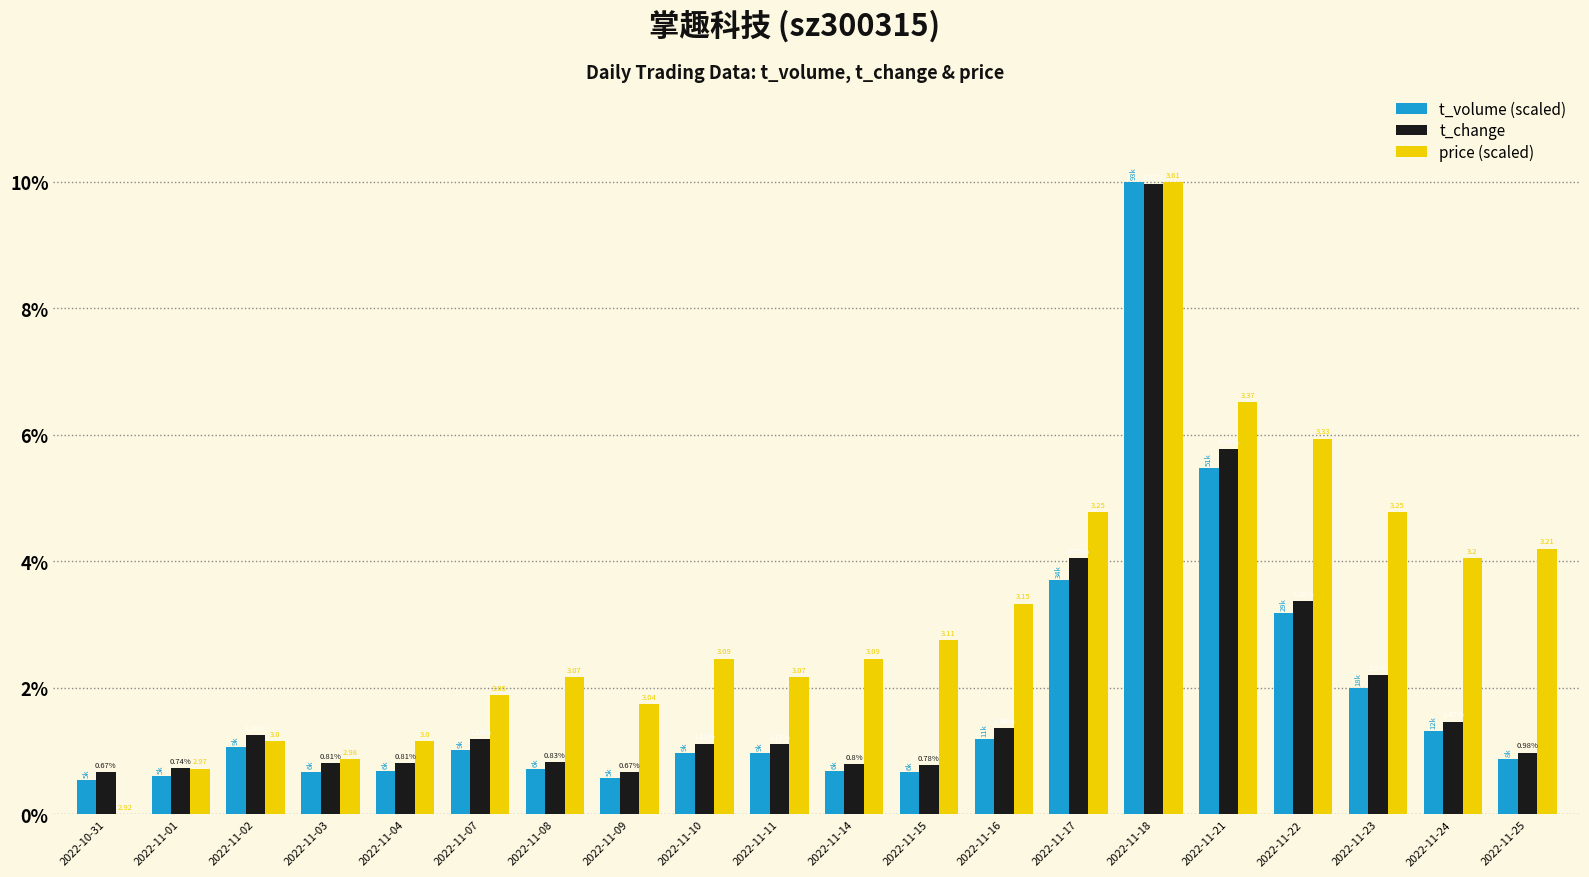

Which series has the largest total across all categories?

price (scaled)